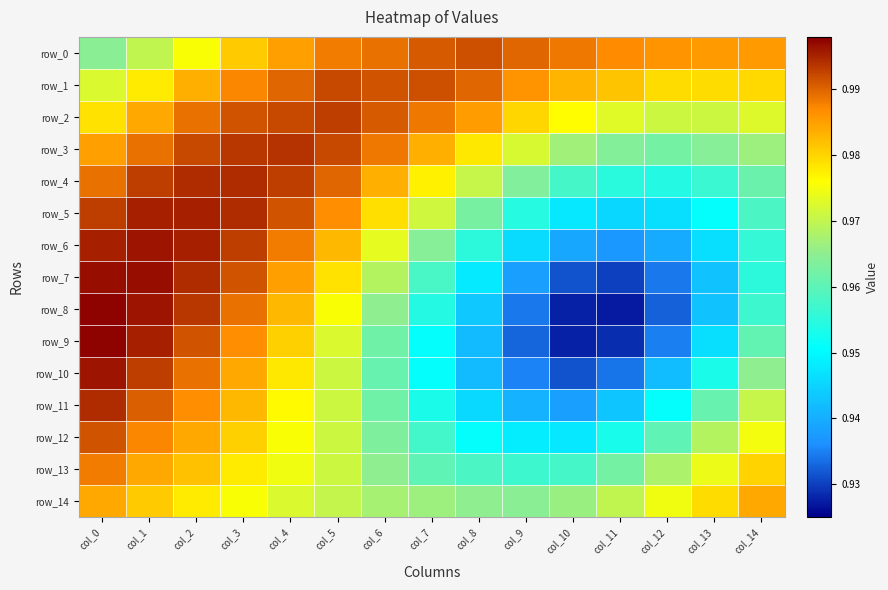

List the labels in order of row_13 value, largest first.

col_0, col_1, col_2, col_14, col_3, col_4, col_13, col_5, col_12, col_6, col_11, col_7, col_8, col_10, col_9